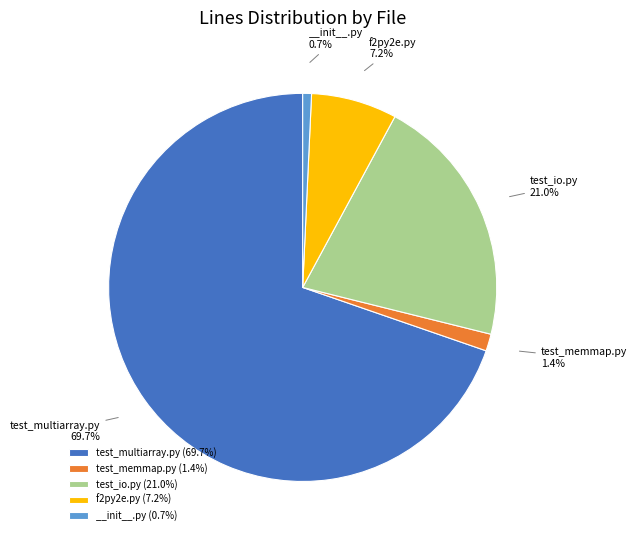

How many slices are in this pie chart?

5